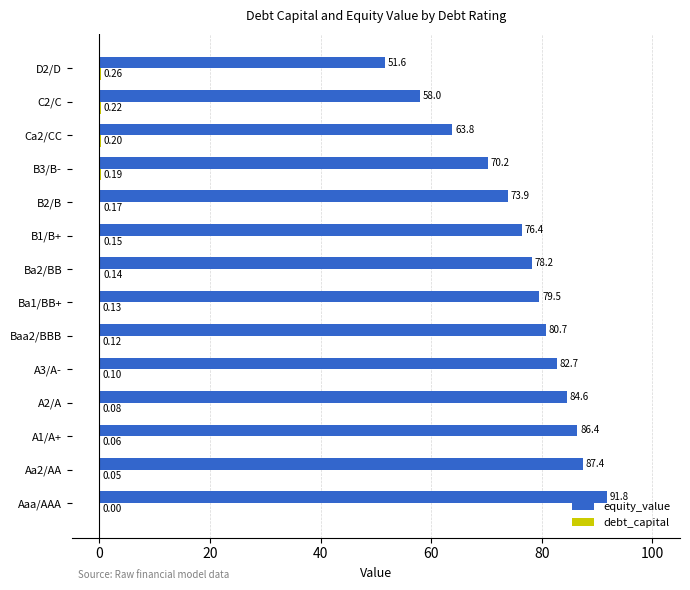

Which series has the largest total across all categories?

equity_value